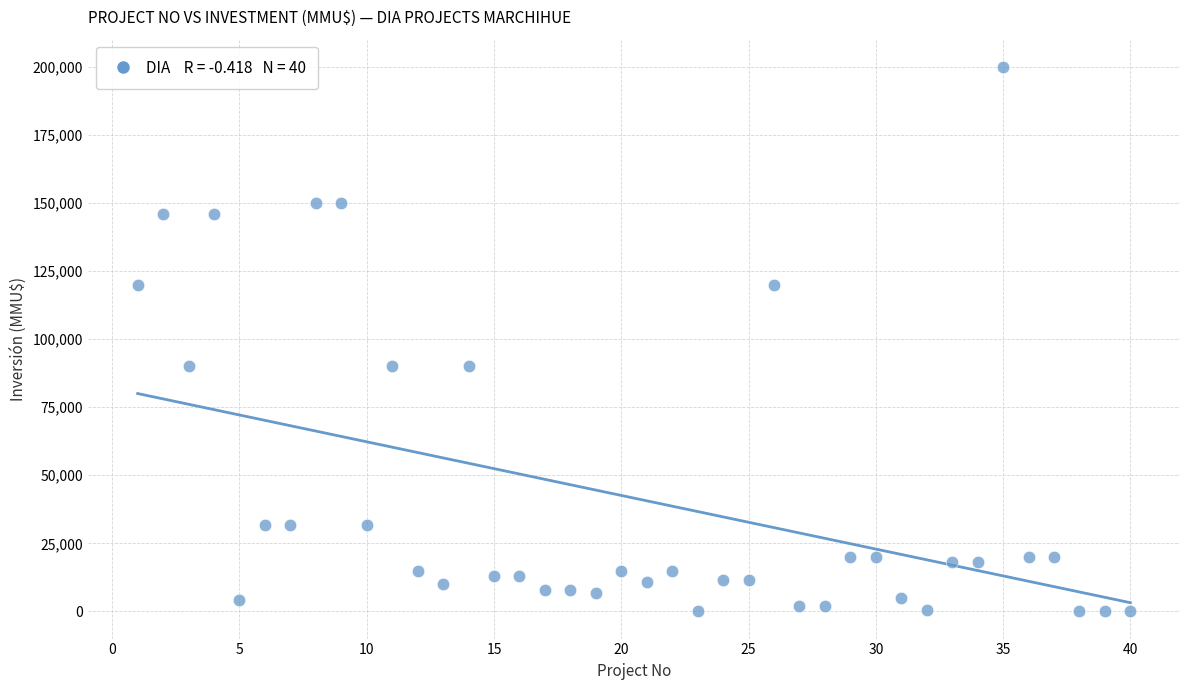

What is the range of Y values (max minus min)?

200000